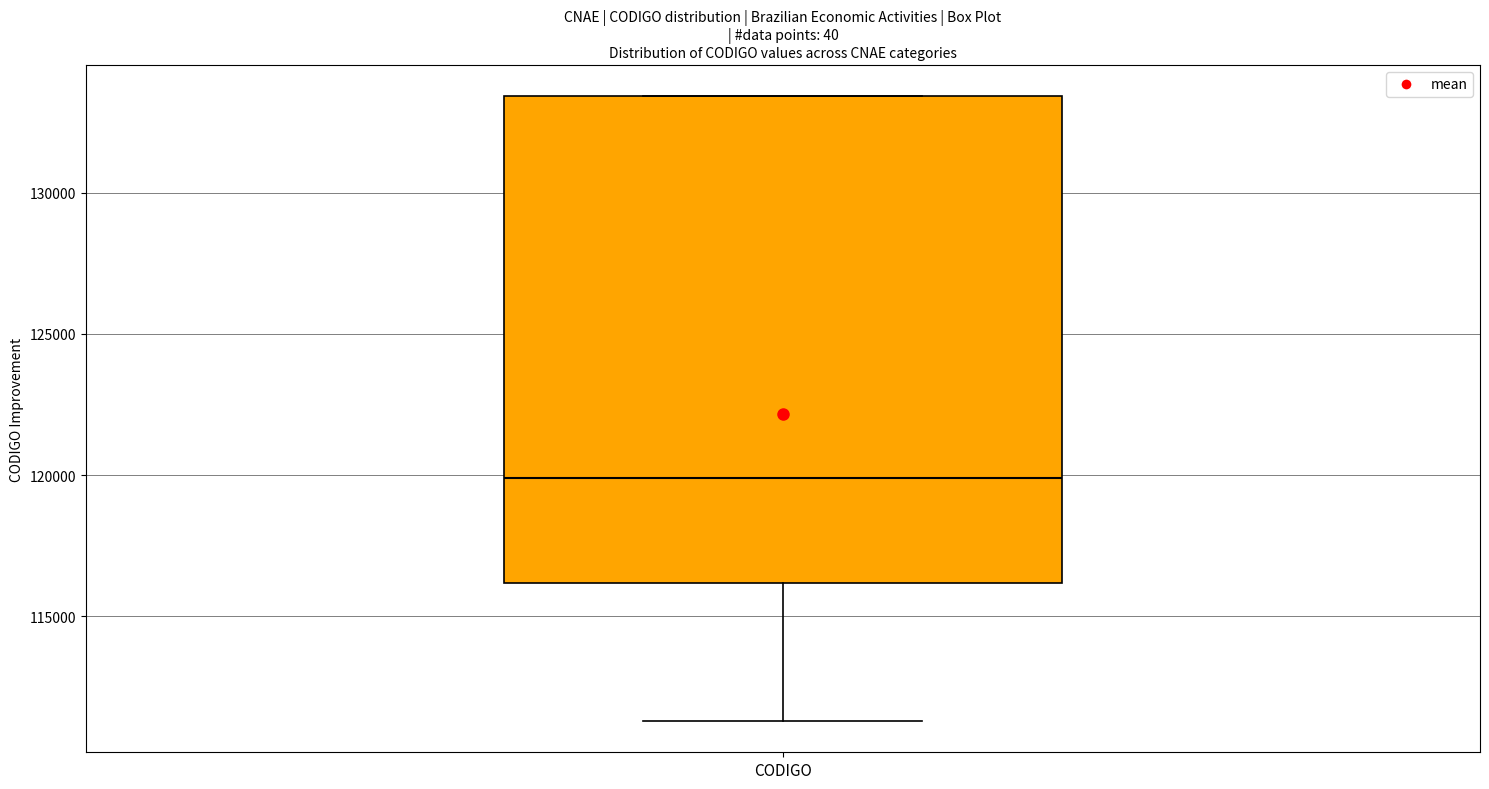

Transcribe this box plot: give where the median line is, the range the box spans, and where the two whiskers end, as read against the y-axis. The values are not printed on the chart, so give them approximately, as read against the axis.

median 120000, box 116000 to 133500, whiskers 111500 to 133500